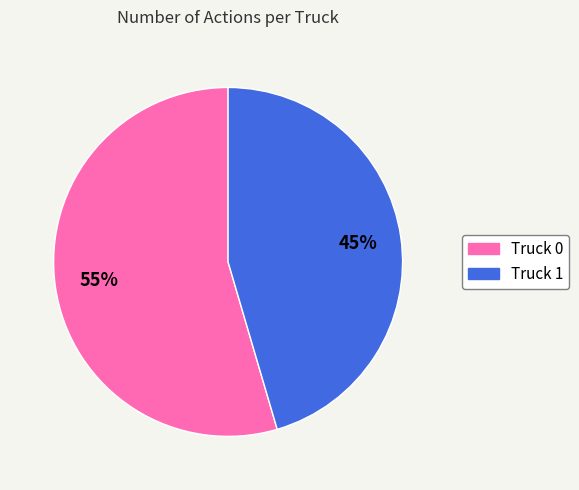

Is there any slice that represents more than half of the pie?

Yes